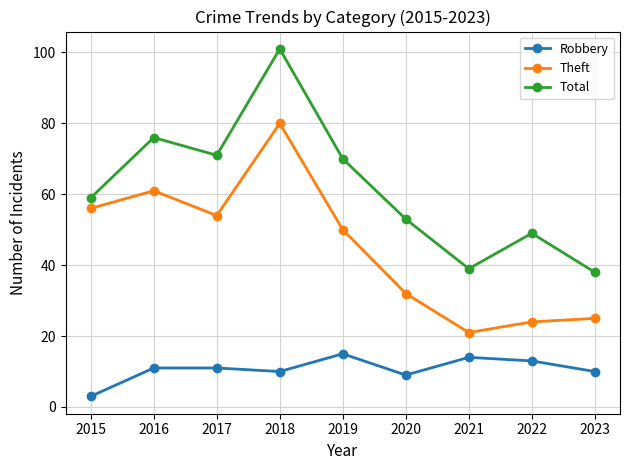

Which series changed the most between 2017 and 2021?

Theft